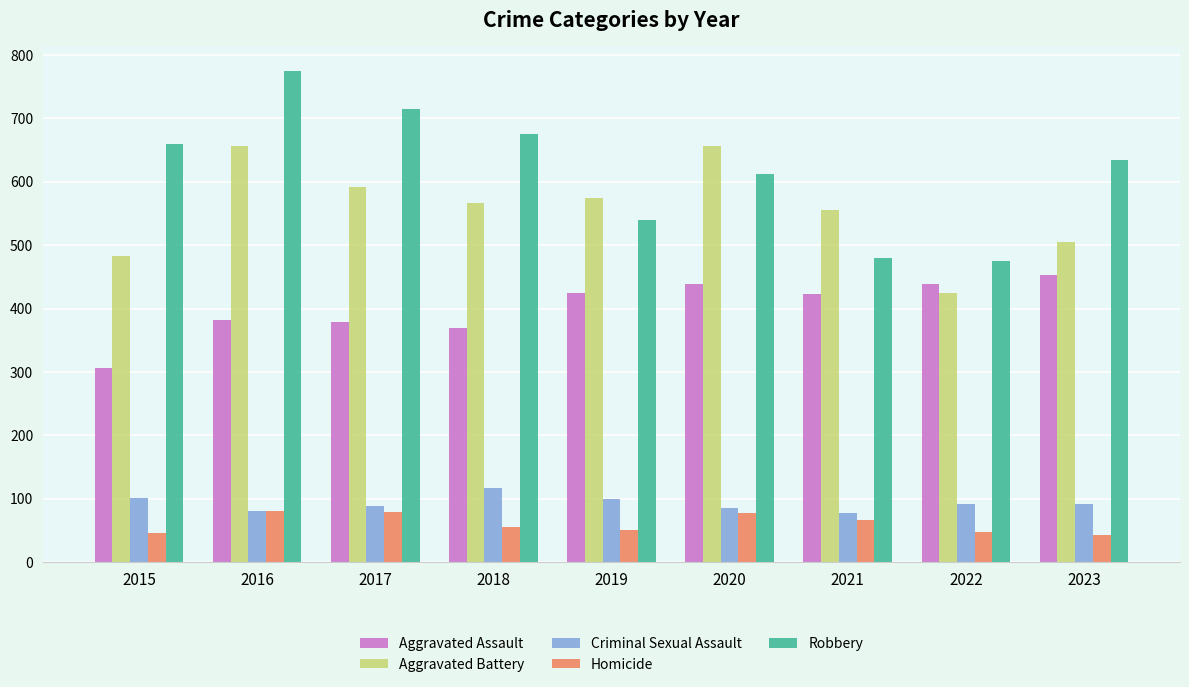

Count the number of categories in the chart.

9